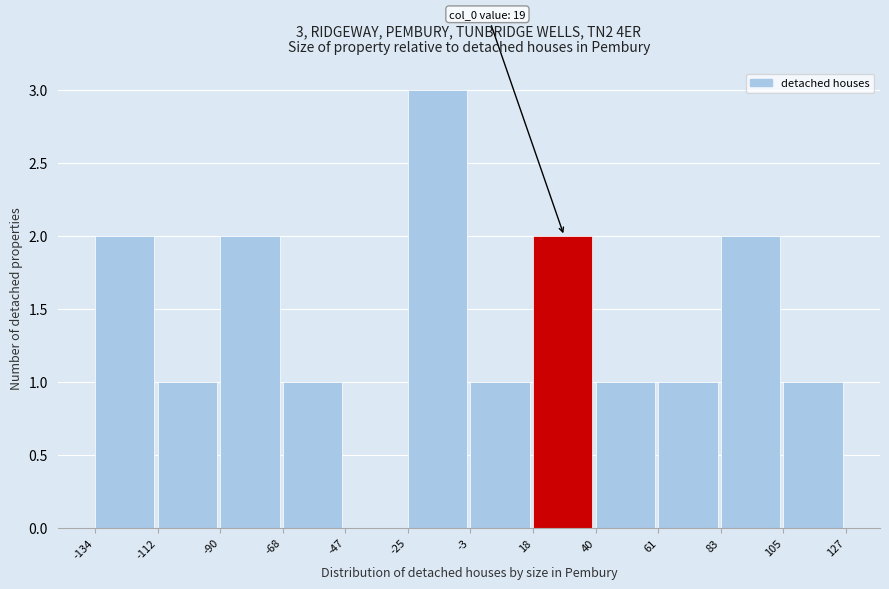

Which range on the x-axis has the tallest bar?

-25 to -3